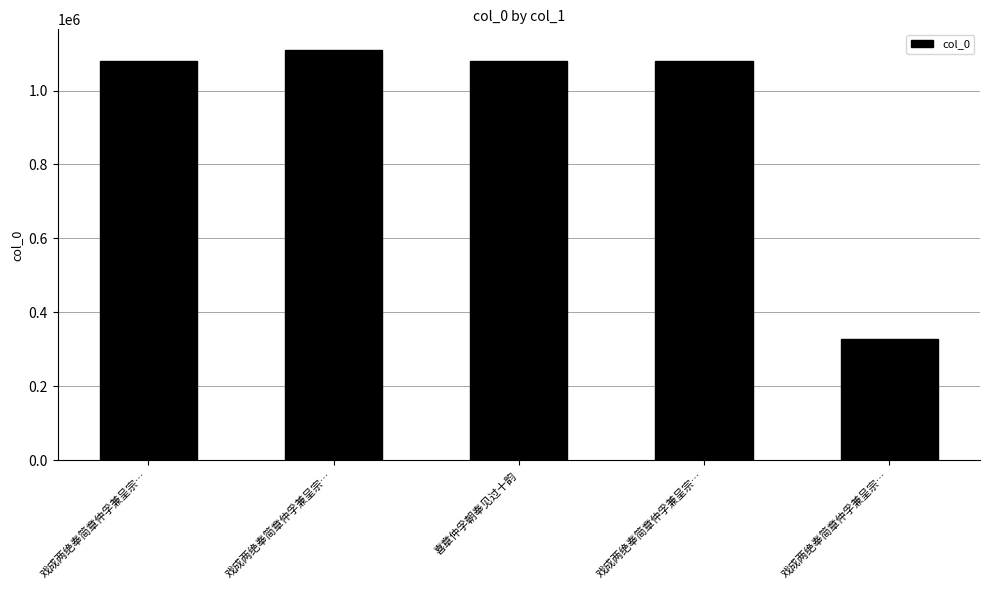

How many series are shown in this chart?

1